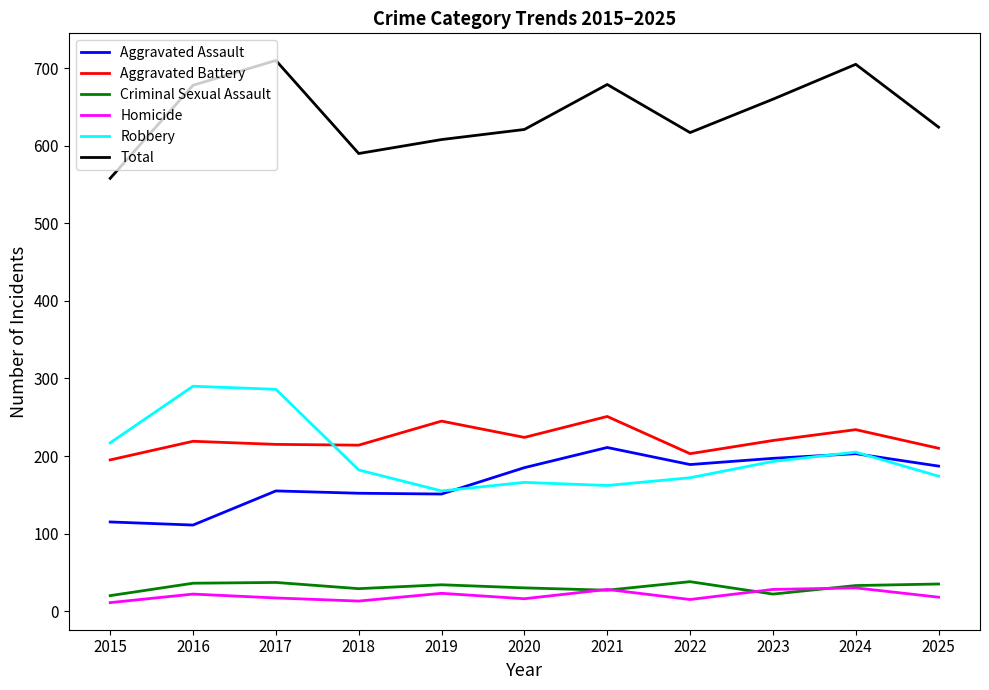

True or false: Robbery and Criminal Sexual Assault cross at least once.

False